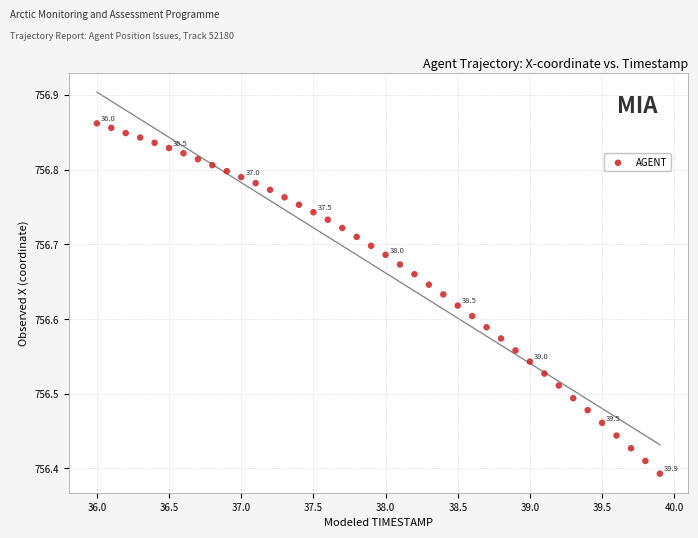

What is the range of X values (max minus min)?

3.9